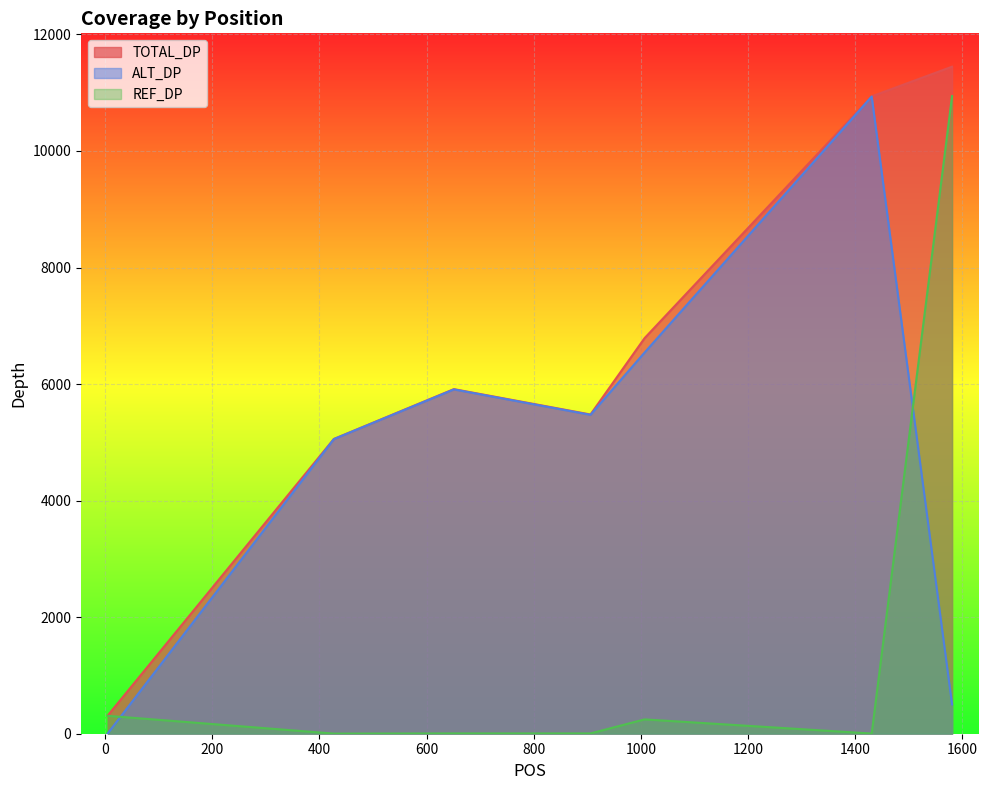

Reading left to right, extract all data points from this chart.

ALT_DP: 7	5056	5908	5472	6541	10934	504
REF_DP: 307	2	5	5	246	3	10942
TOTAL_DP: 314	5058	5913	5478	6788	10937	11446